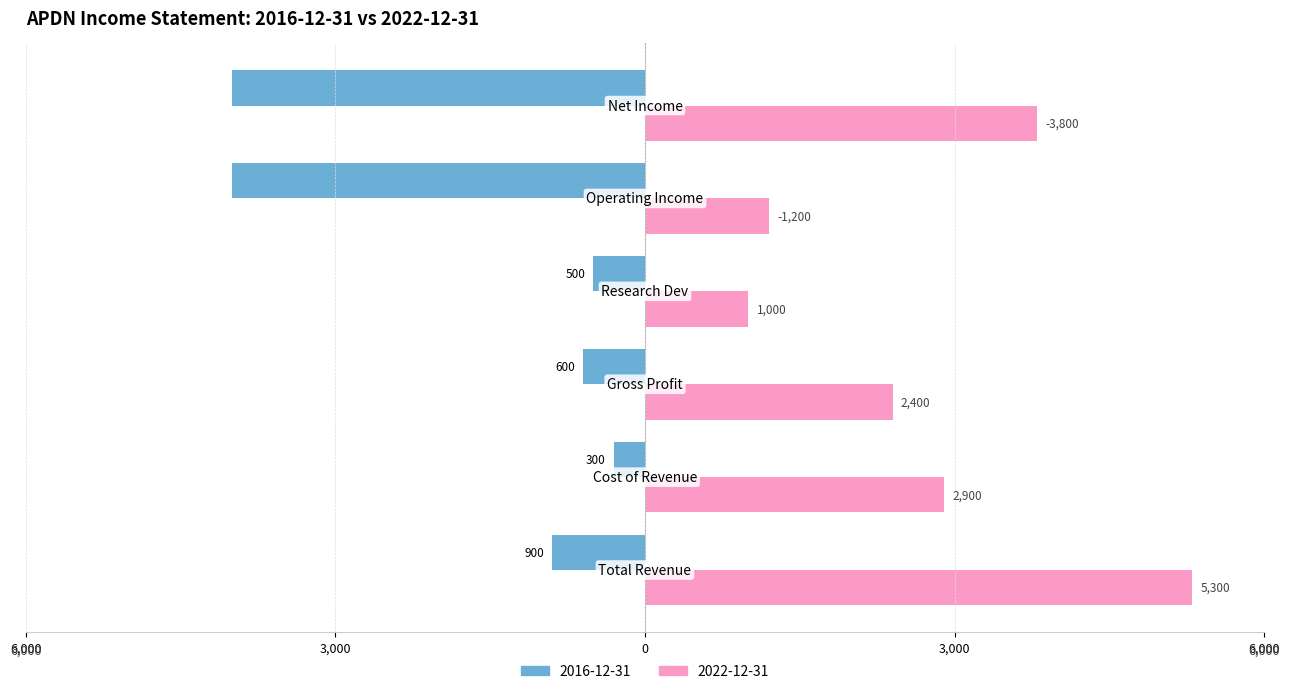

What are all the series names shown in the legend?

2016-12-31, 2022-12-31